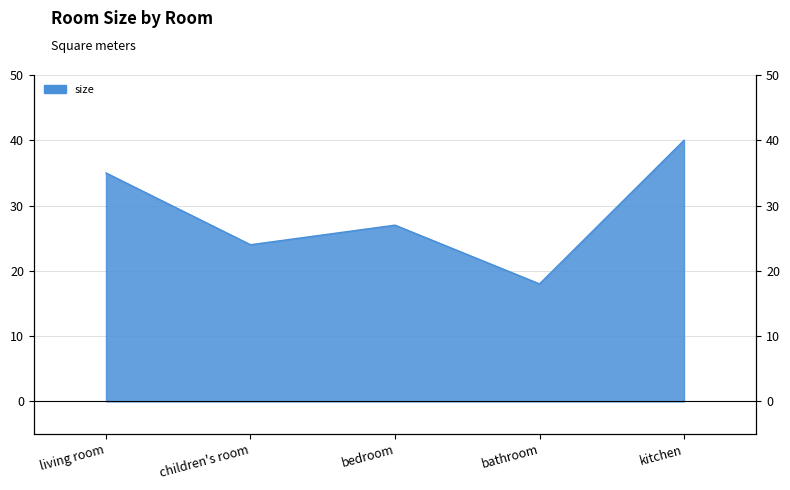

Rank the categories by value from highest to lowest.

kitchen, living room, bedroom, children's room, bathroom